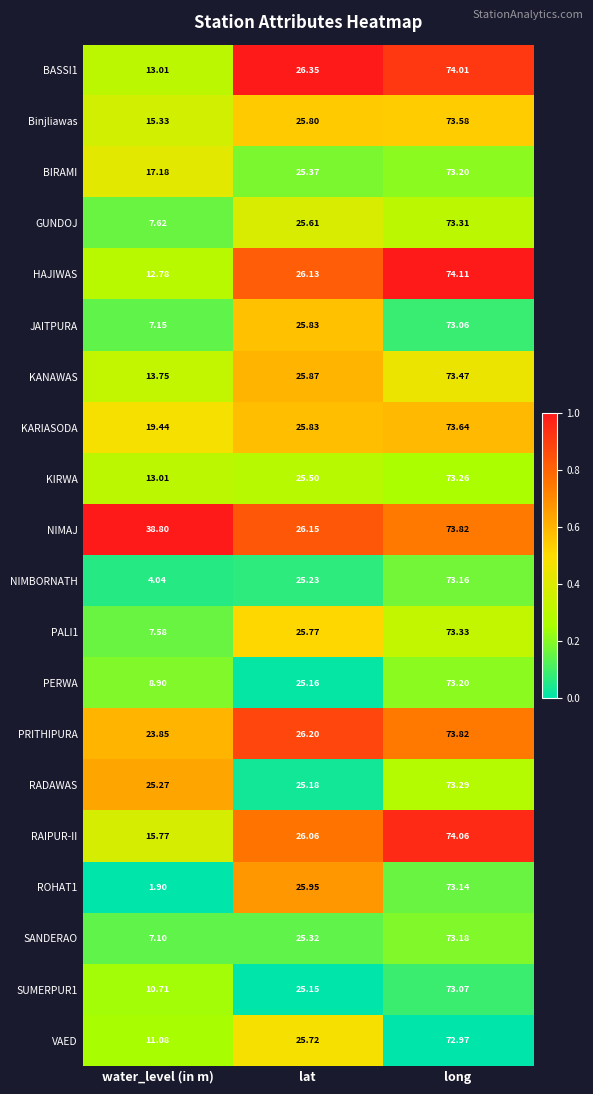

Where does the Binjliawas series first go above 25?

lat